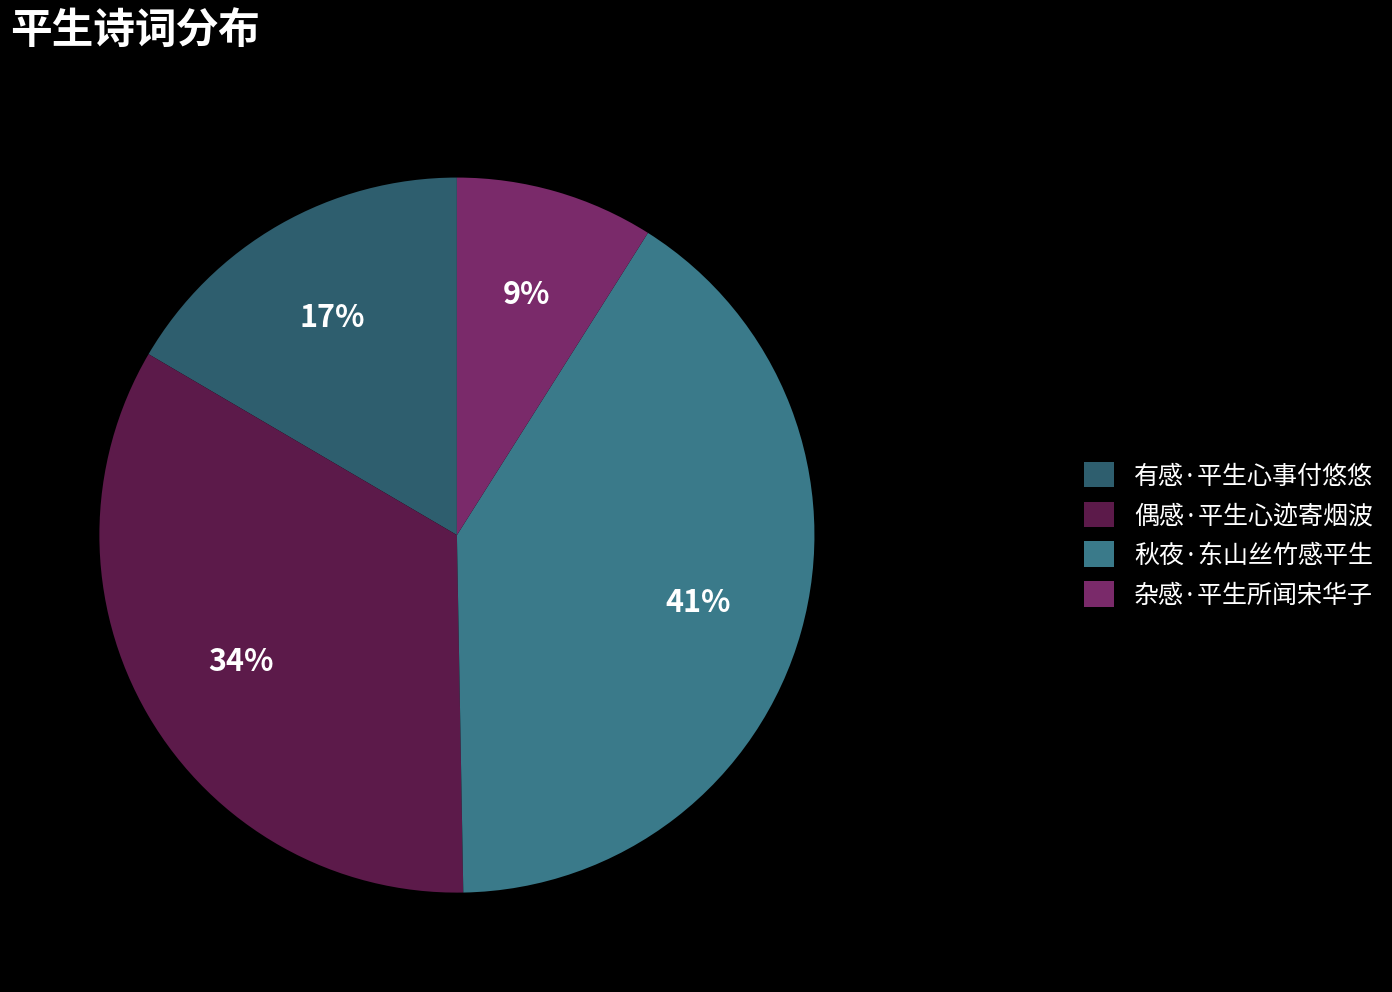

Do 秋夜·东山丝竹感平生 and 有感·平生心事付悠悠 together represent more than half of the pie?

Yes